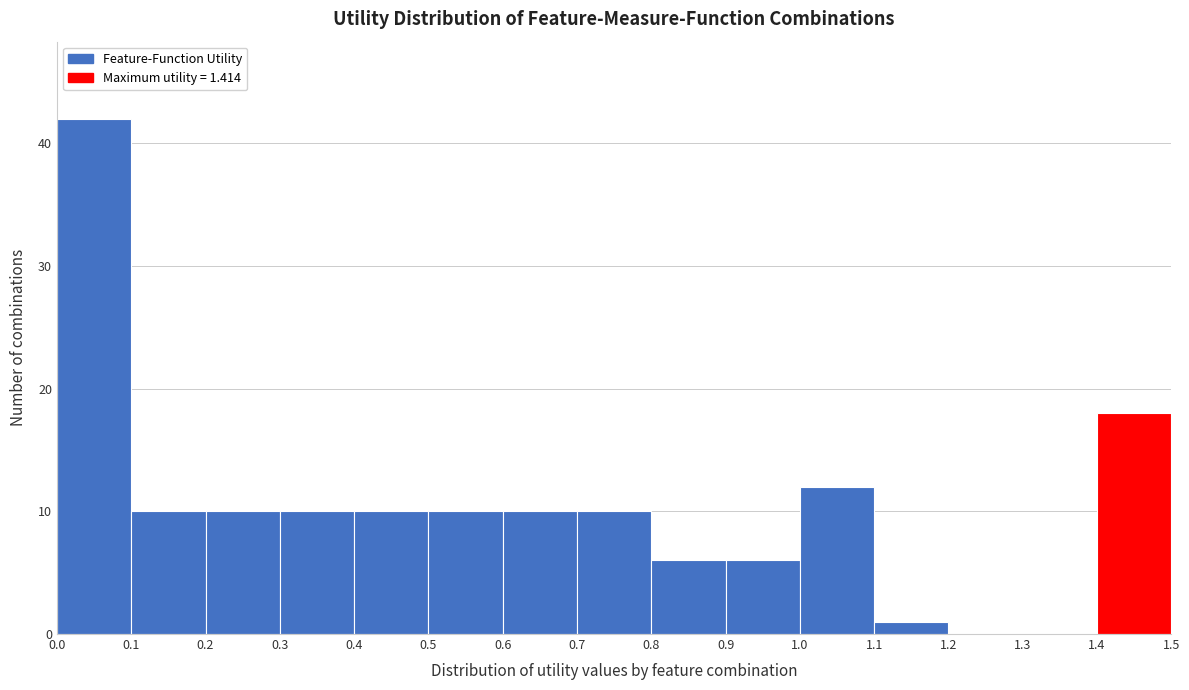

Over which range of the x-axis is the bar tallest?

0.0 to 0.1